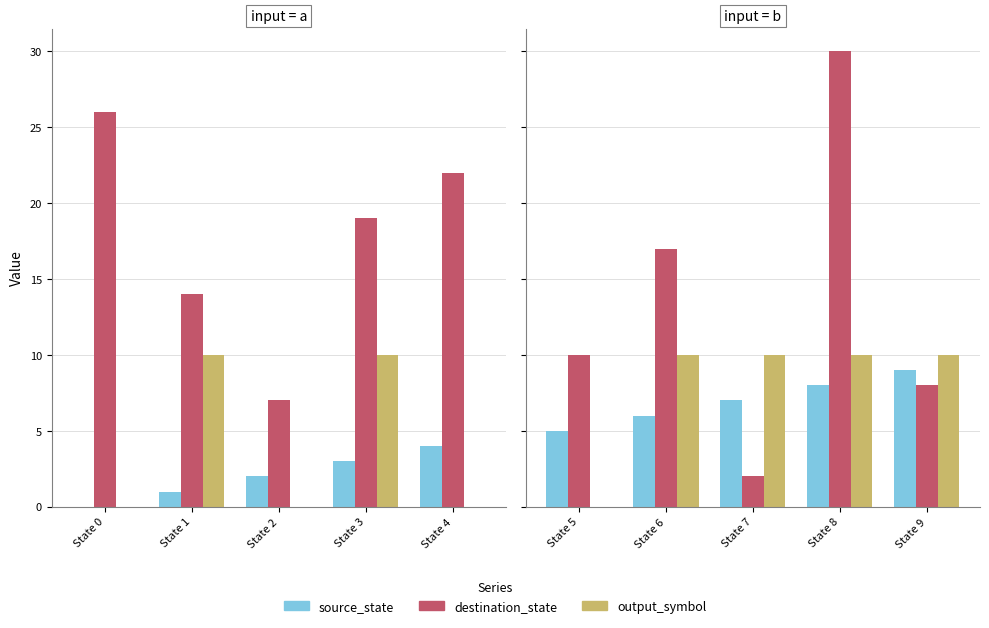

What is the difference between the maximum and minimum values in the output_symbol series?

10